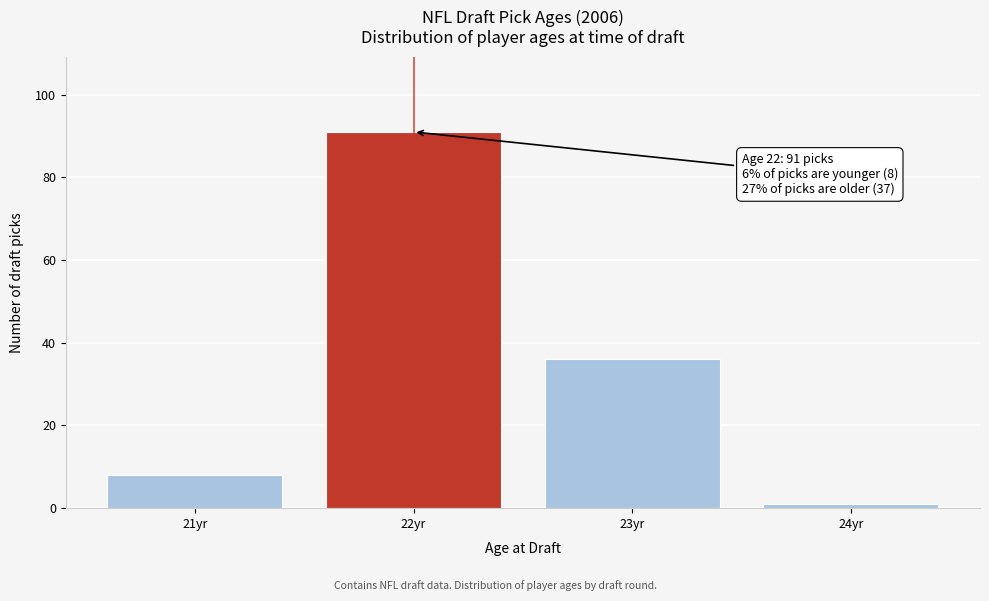

Over which range of the x-axis is the bar tallest?

21.5 to 22.5